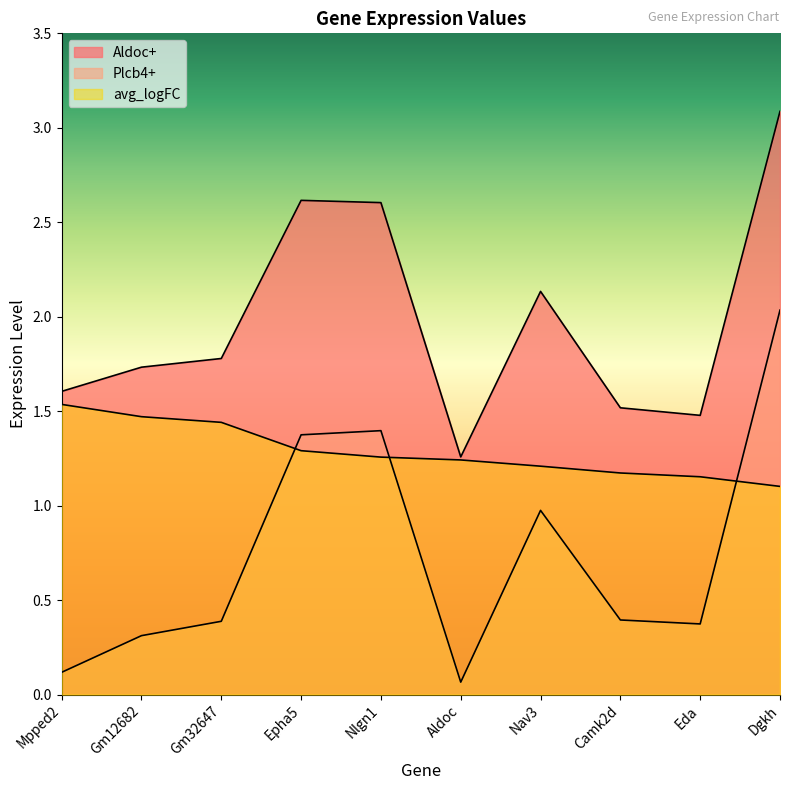

At which label is Aldoc+ closest to 2?

Nav3